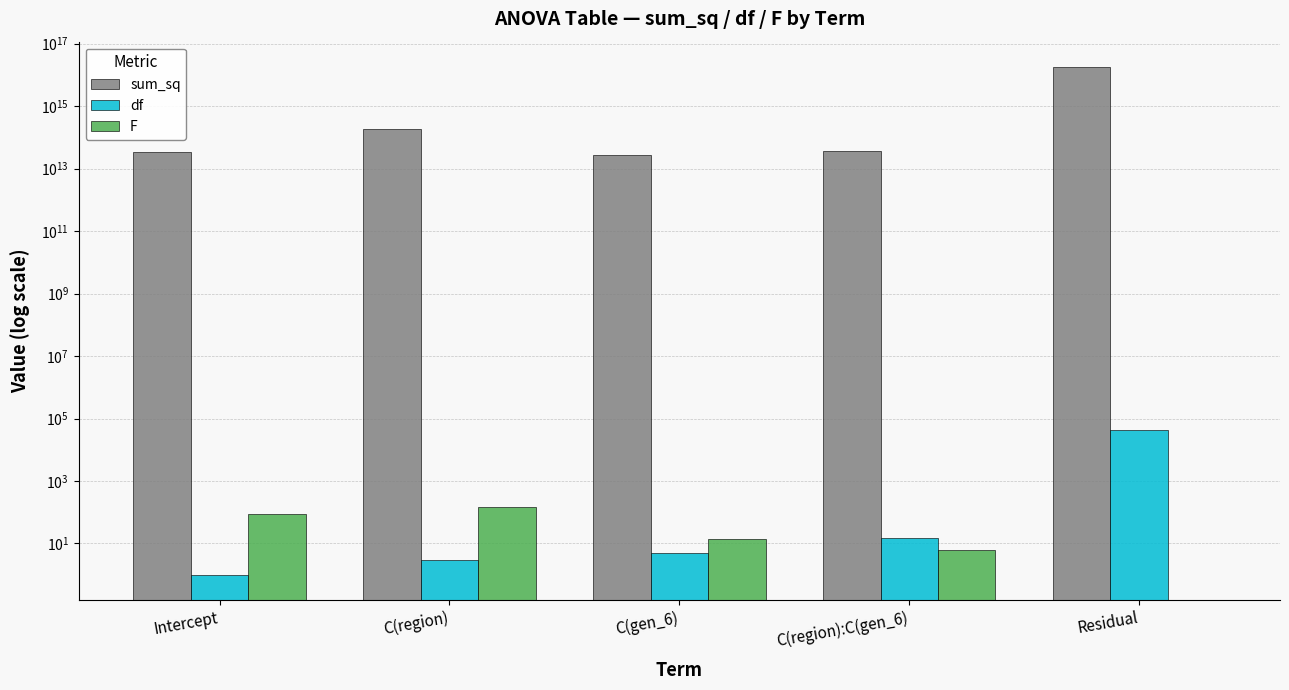

How many distinct data groups are displayed?

3